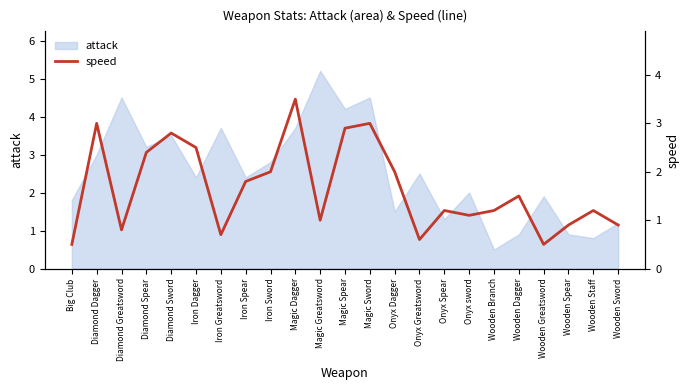

Which category has the highest value in the attack series?

Magic Greatsword